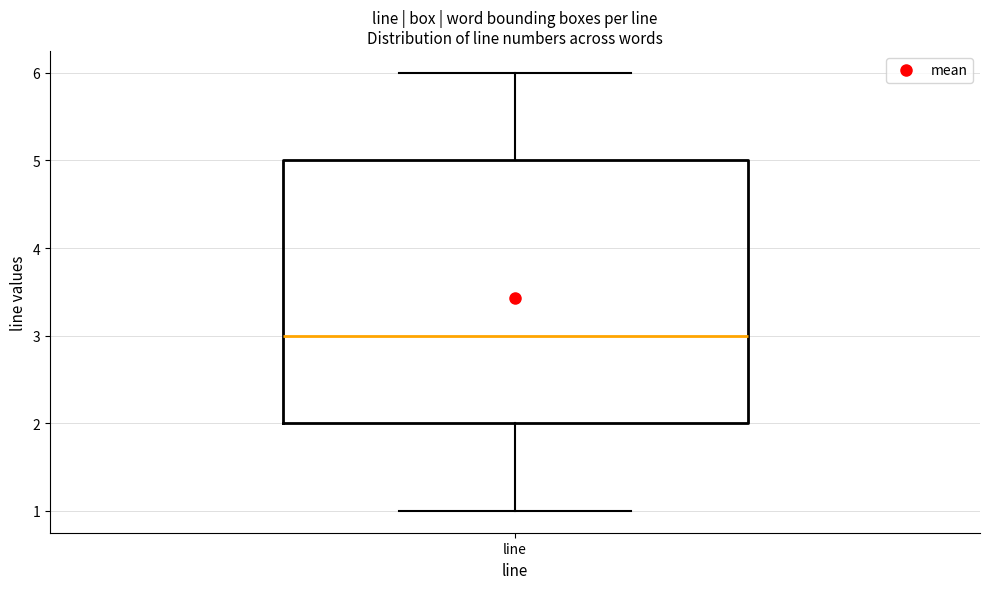

Read this box plot against the y-axis: the position of the median line, the range covered by the box, and the ends of both whiskers. The values are not printed on the chart, so give them approximately, as read against the axis.

median 3, box 2 to 5, whiskers 1 to 6